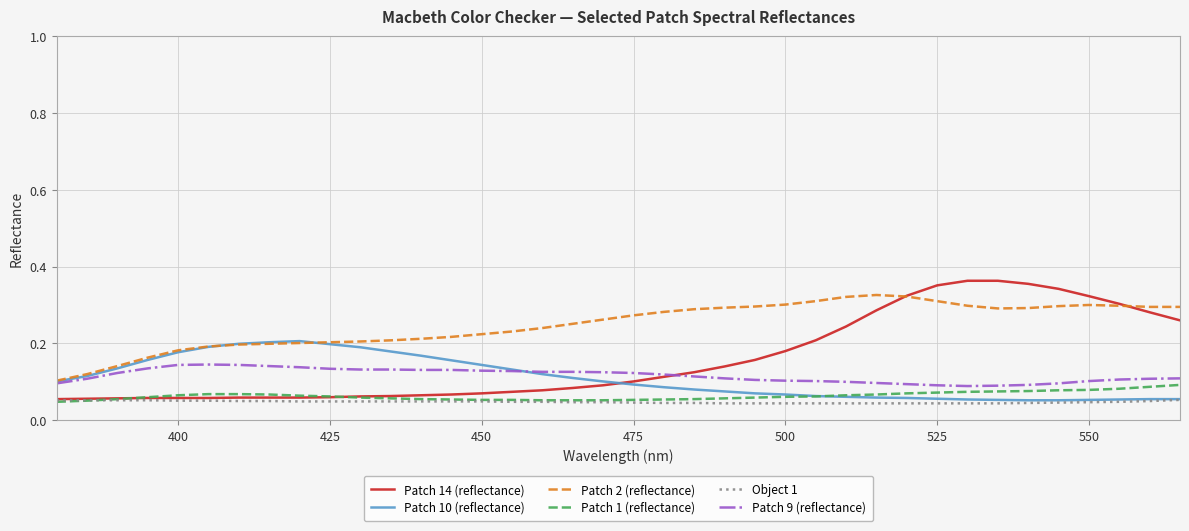

True or false: Patch 2 (reflectance) has more than 0 points higher than both neighbors.

True